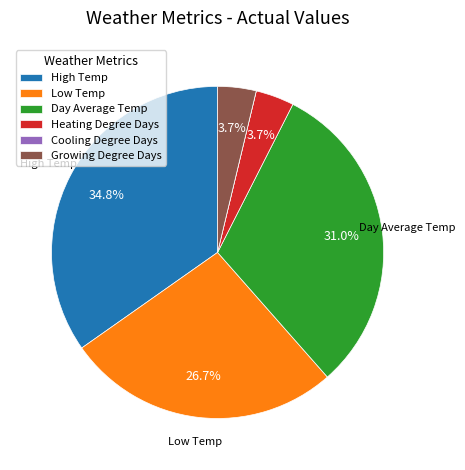

What percentage is the Heating Degree Days slice, to the nearest percent?

4%